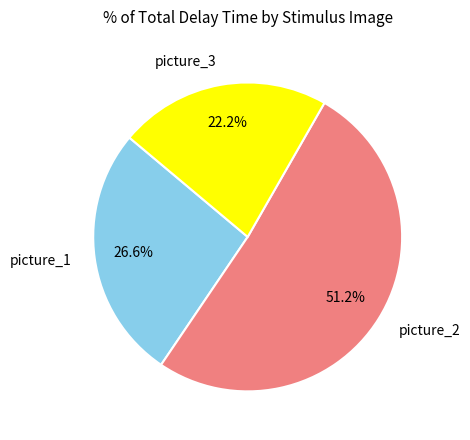

Which category has the smallest portion of the pie?

picture_3